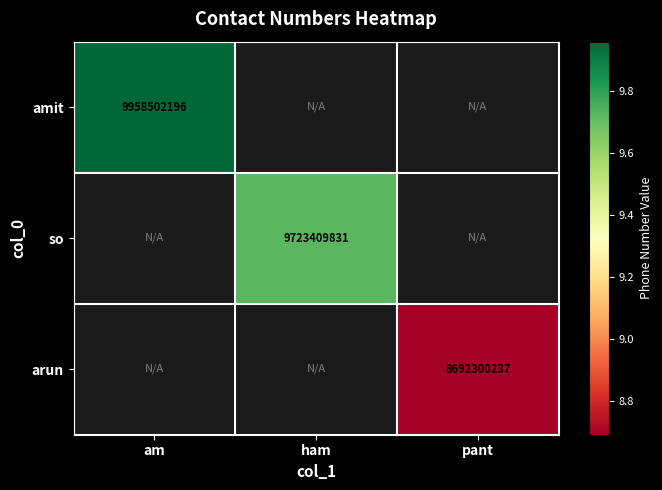

At which label does amit reach its peak?

am